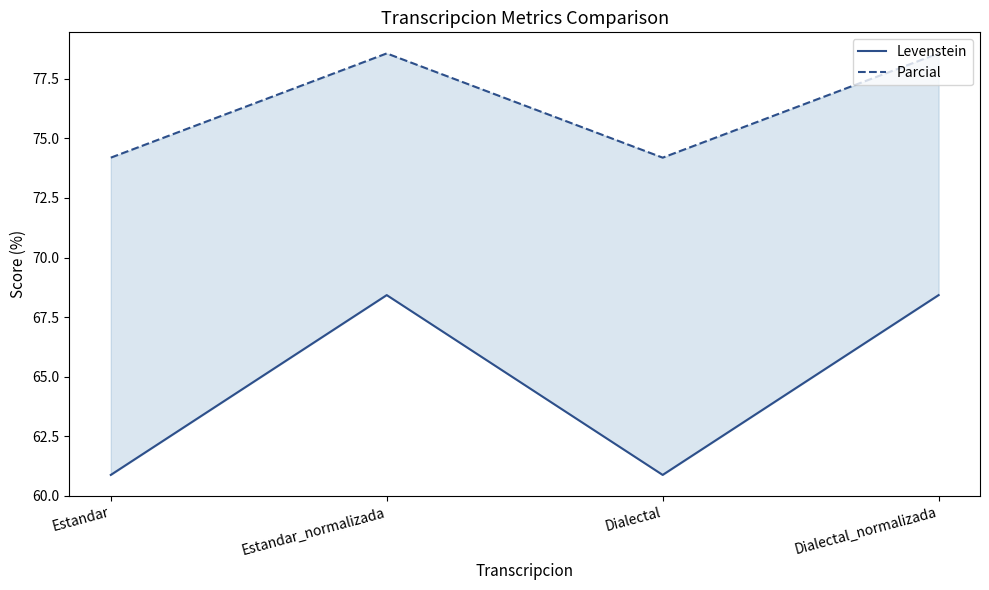

What is the spread (max minus min) of values at Estandar_normalizada?

10.2